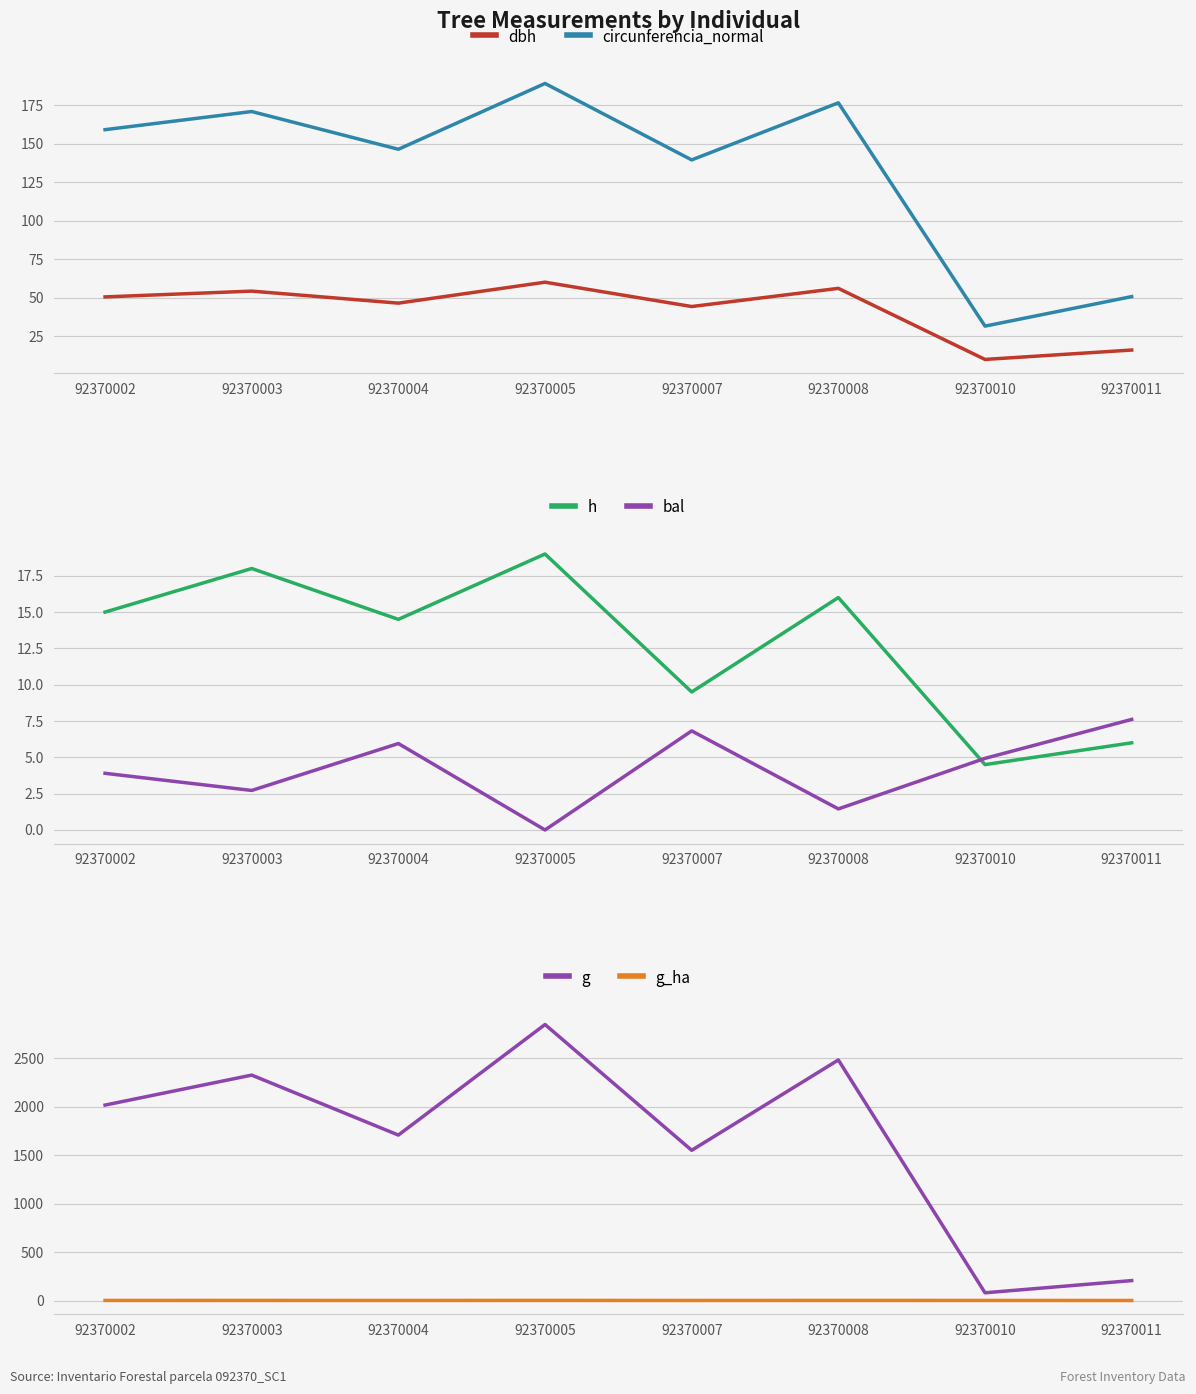

Where is circunferencia_normal nearest to the value 110?

92370007